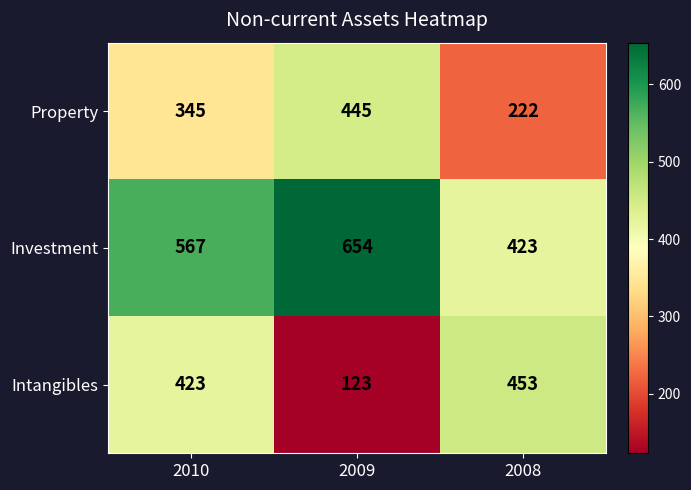

What is the difference between the highest and lowest values at 2010?

222